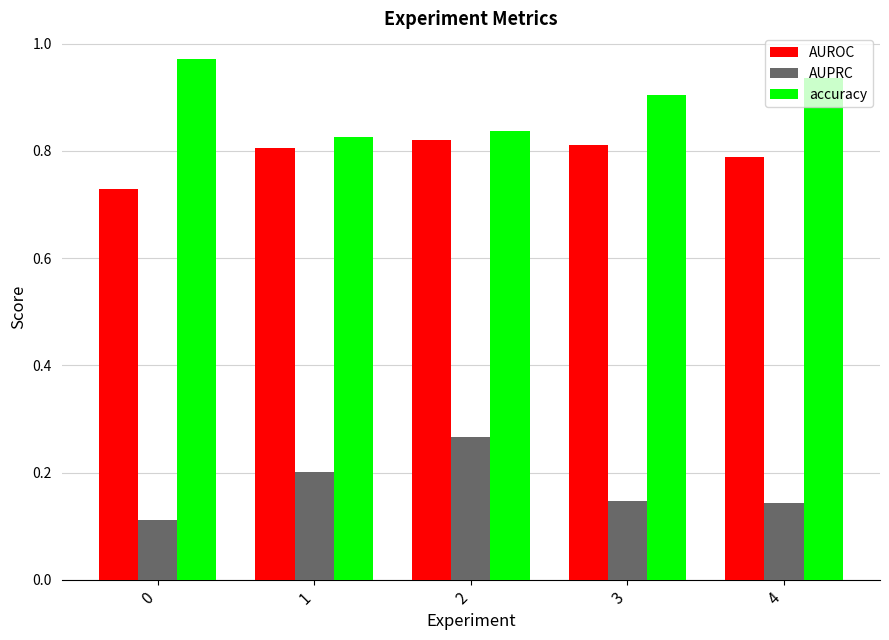

List the series in order of their peak value, highest first.

accuracy, AUROC, AUPRC